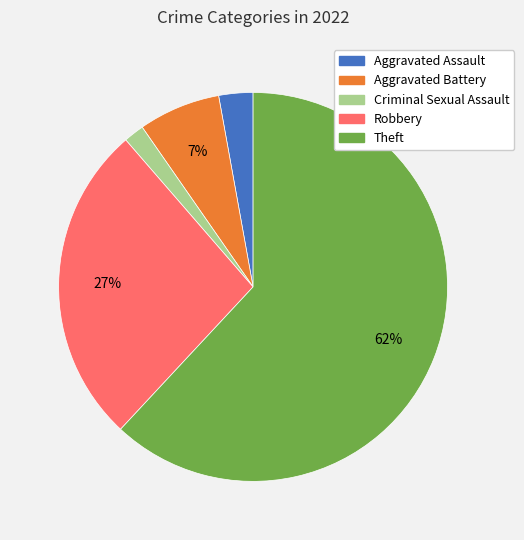

Do Aggravated Battery and Criminal Sexual Assault together represent more than half of the pie?

No